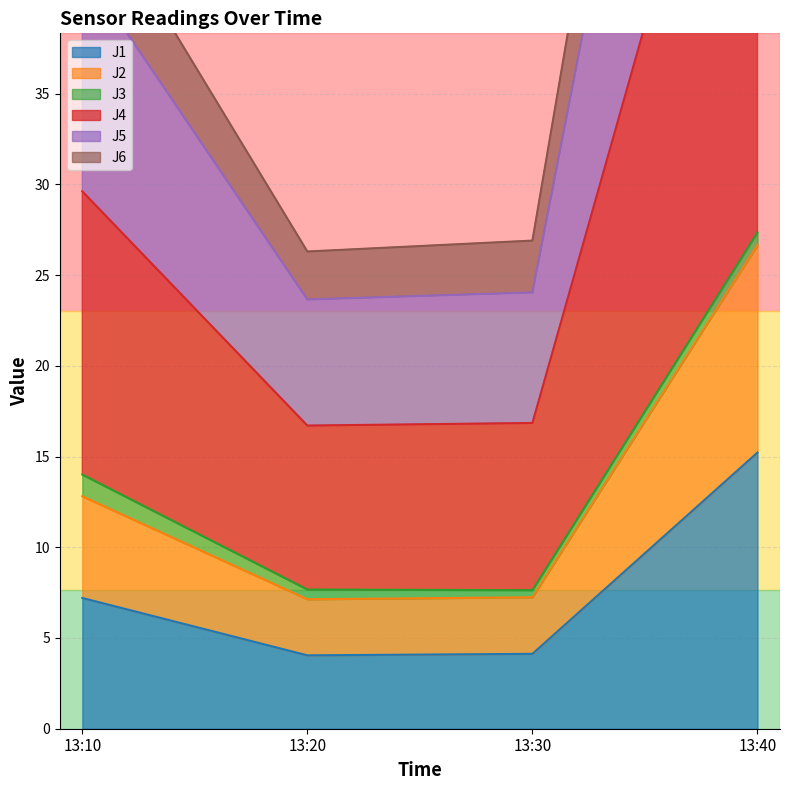

Is it true that J1 equals 1.5 at 13:20?

False